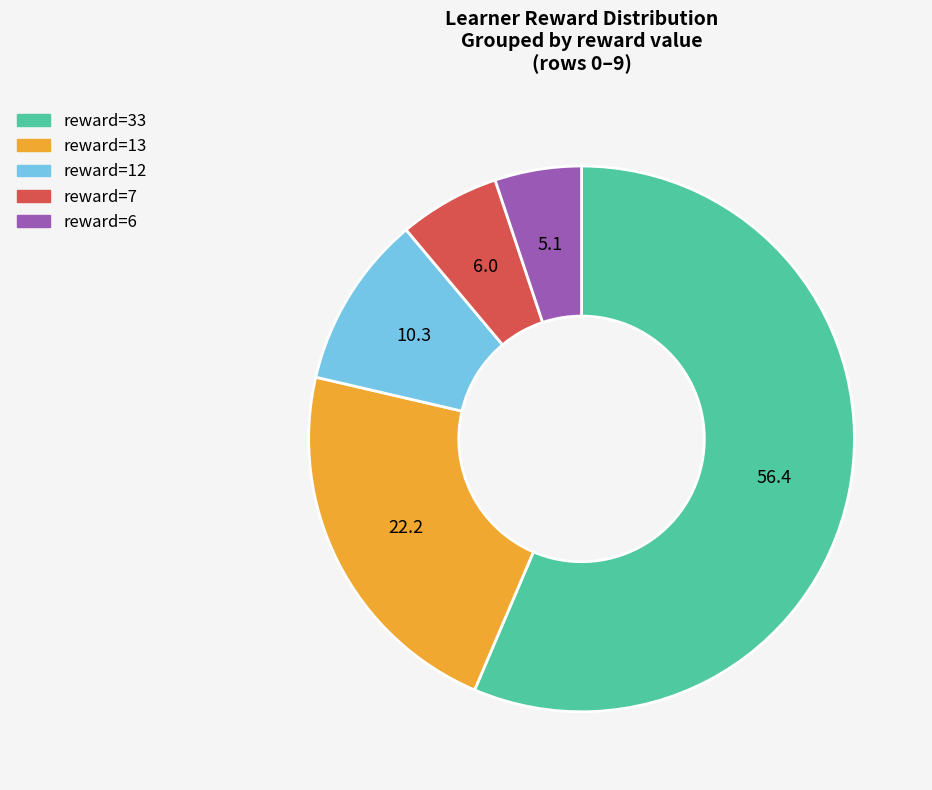

Does any single category account for the majority?

Yes